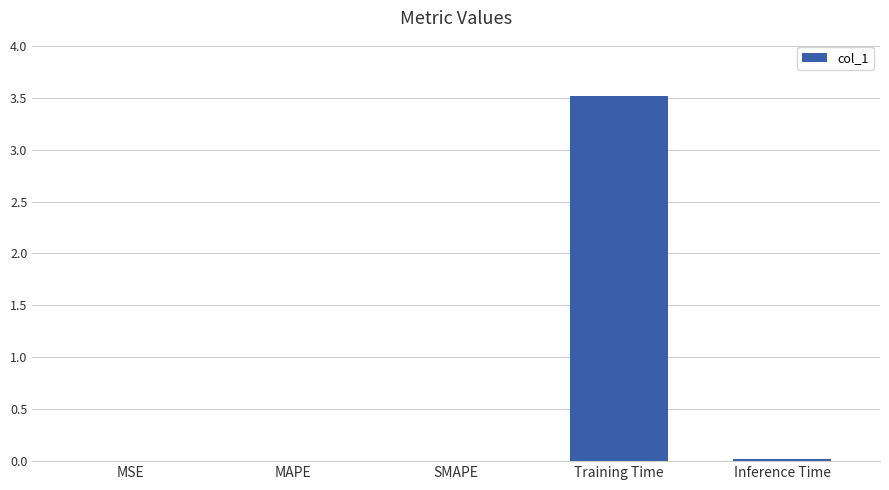

True or false: the data shows 0.9 at Training Time.

False